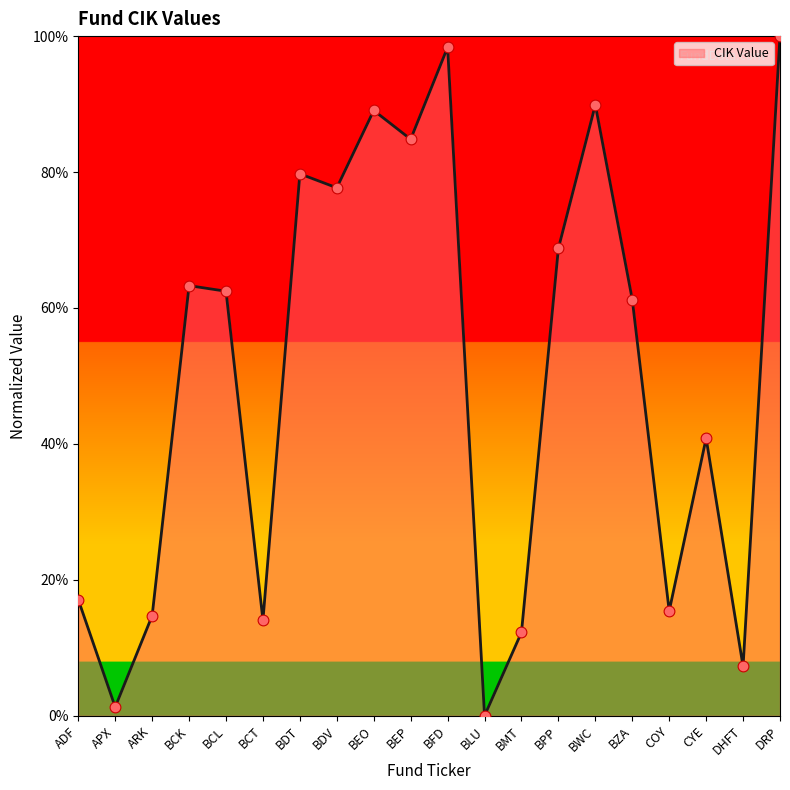

What is the ratio of the value at COY to the value at BZA?

0.3